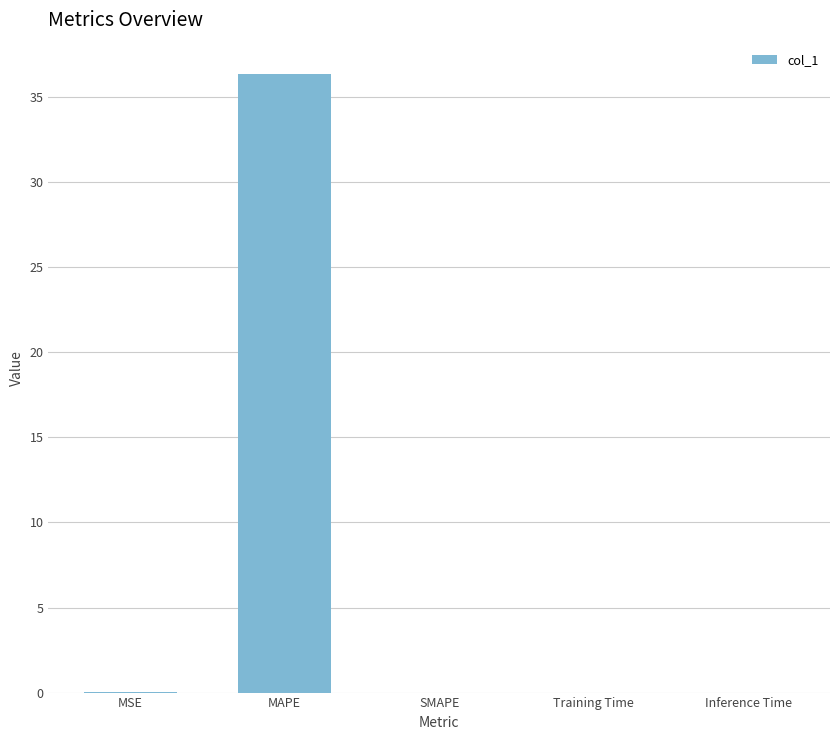

At which category does the chart reach its peak across all series?

MAPE